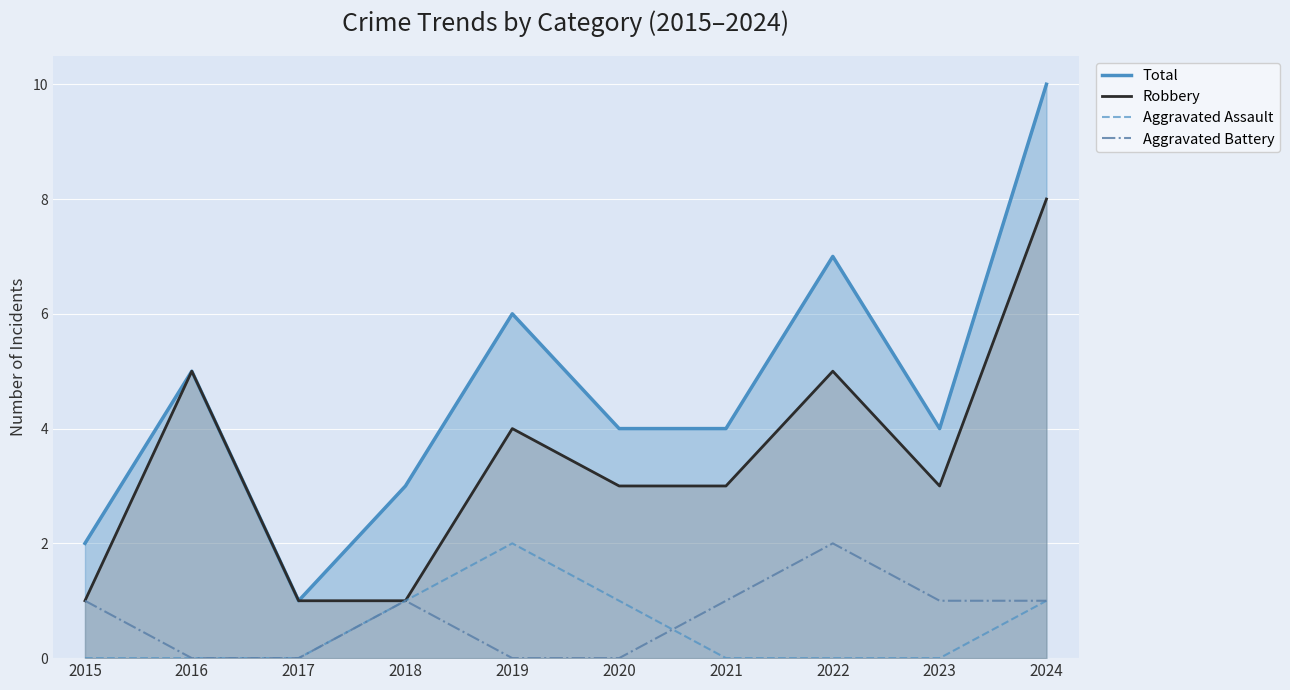

True or false: Aggravated Assault has more than 2 points higher than both neighbors.

False